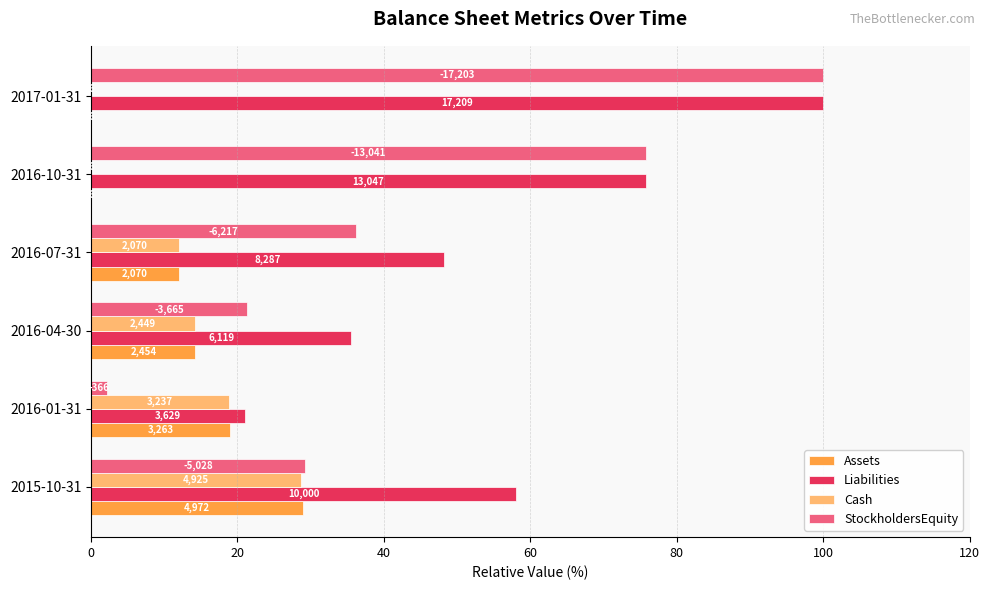

Rank the series by their maximum value, from highest to lowest.

Liabilities, StockholdersEquity, Assets, Cash